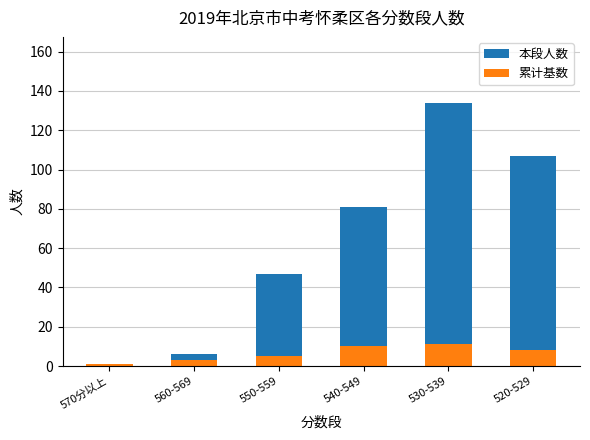

Are the bars horizontal?

No